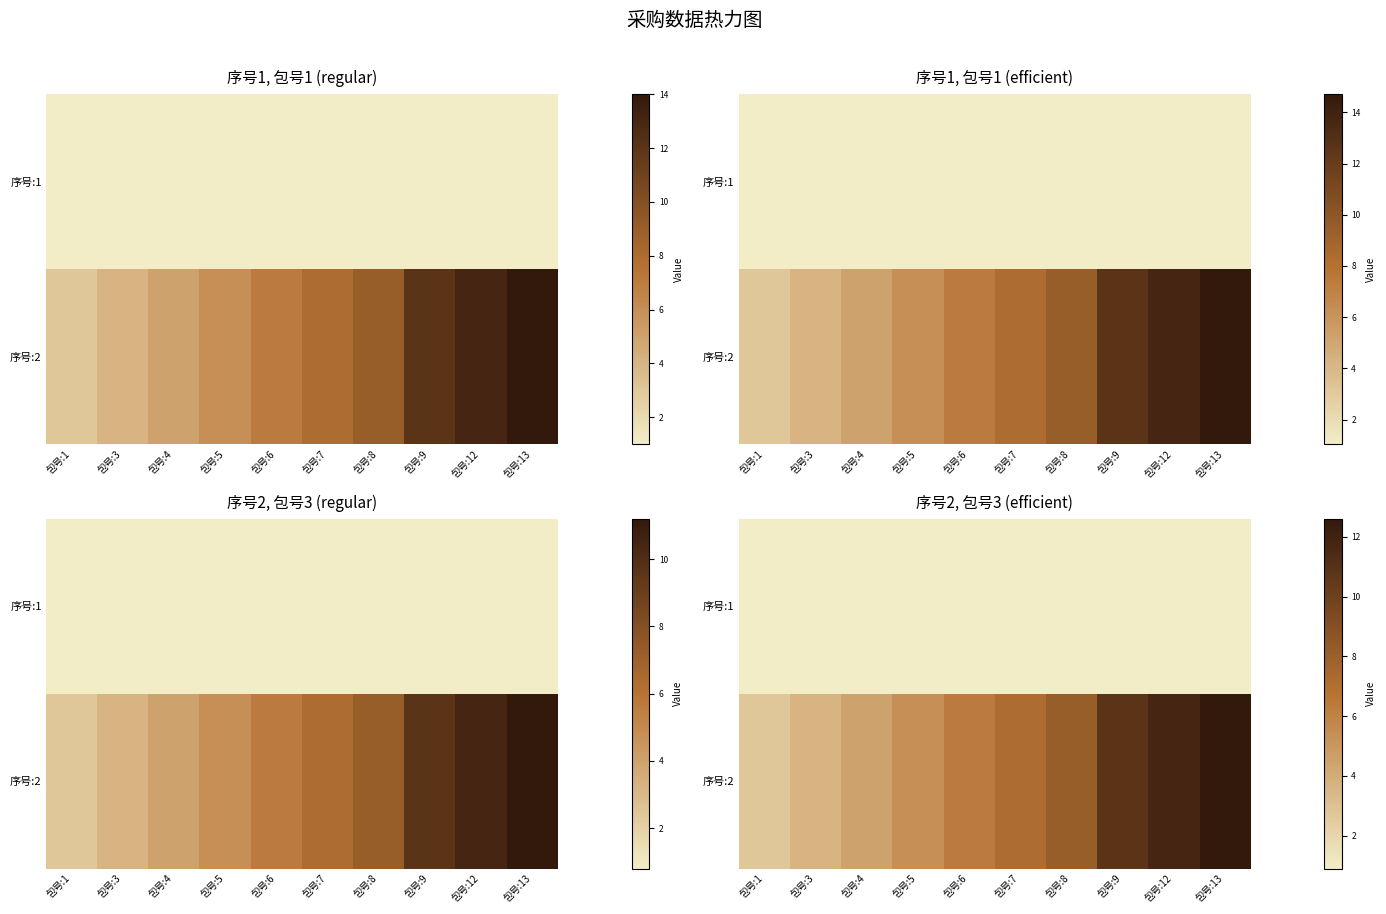

Between 包号:4 and 包号:12, which series saw the biggest shift?

序号:2